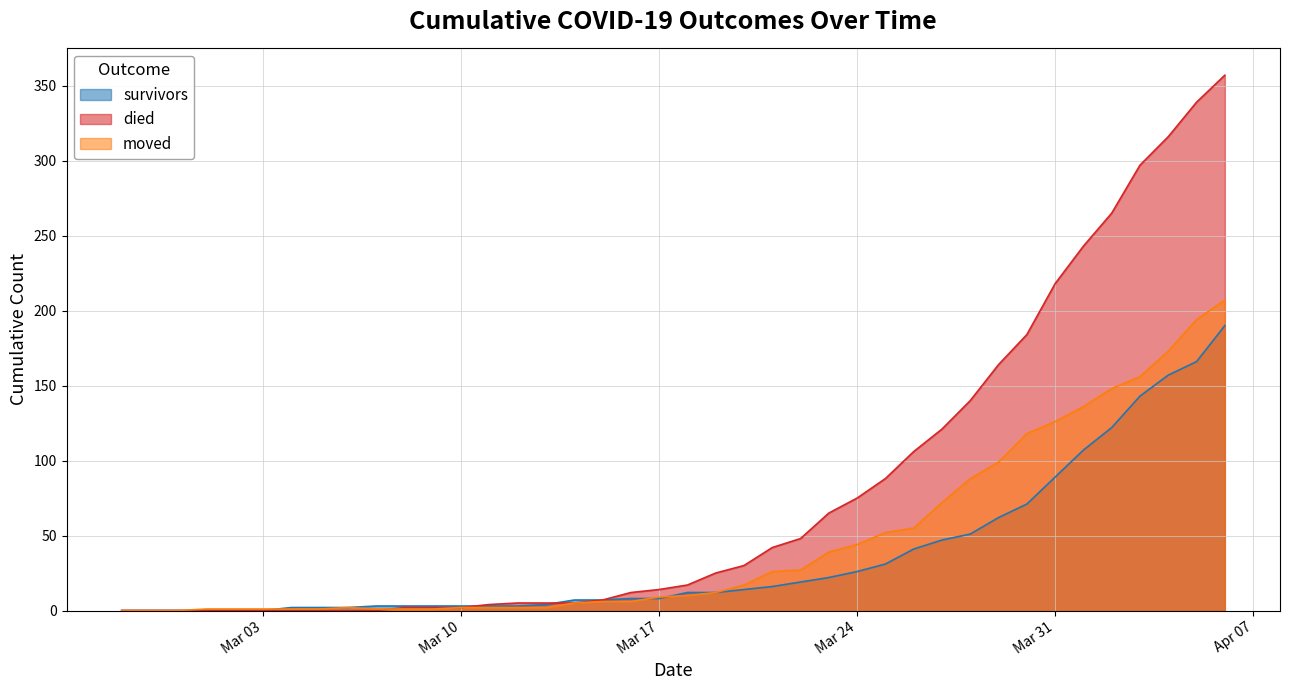

The moved series shows 9 at 2020-03-15. True or false?

False